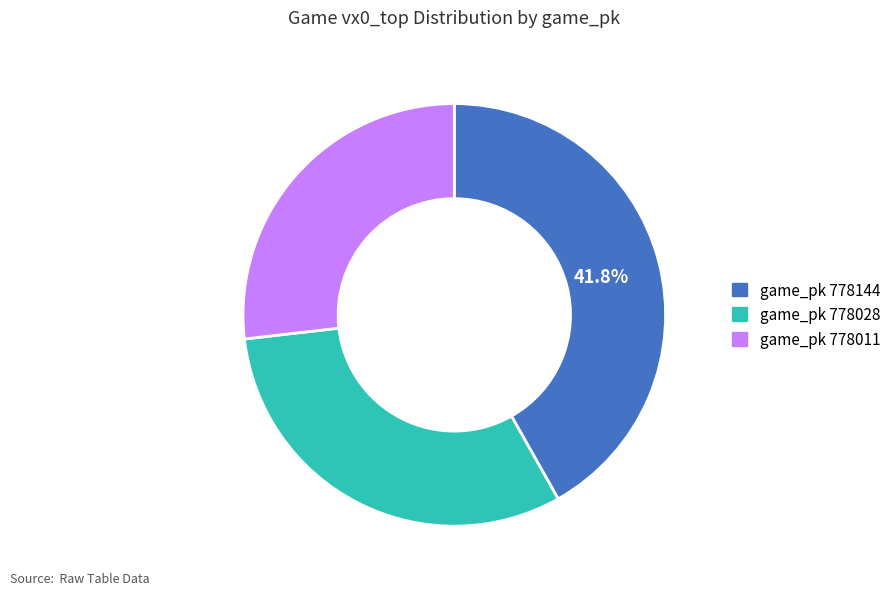

Does any single category account for the majority?

No